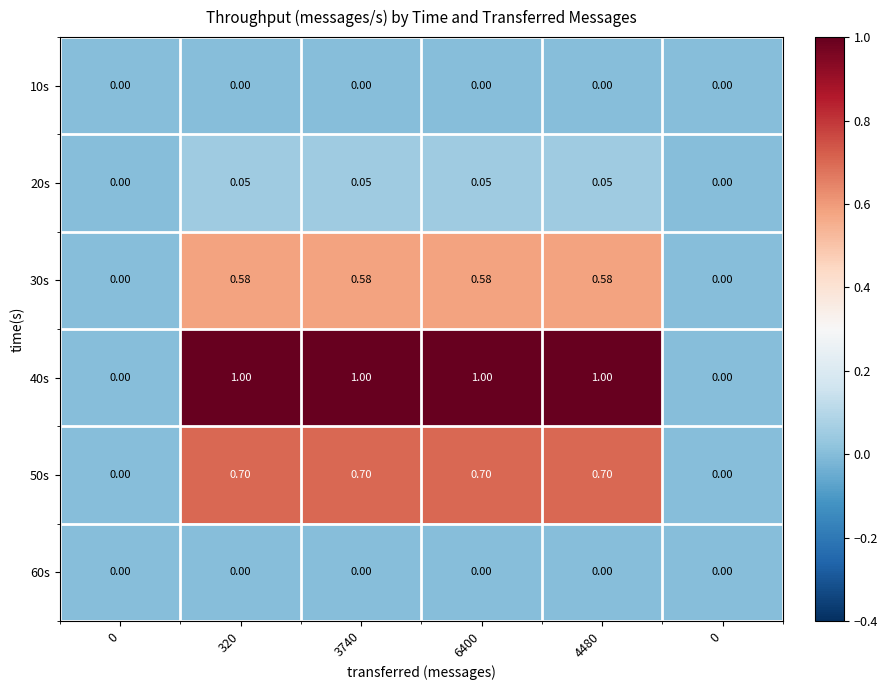

Count the number of data series in this chart.

6